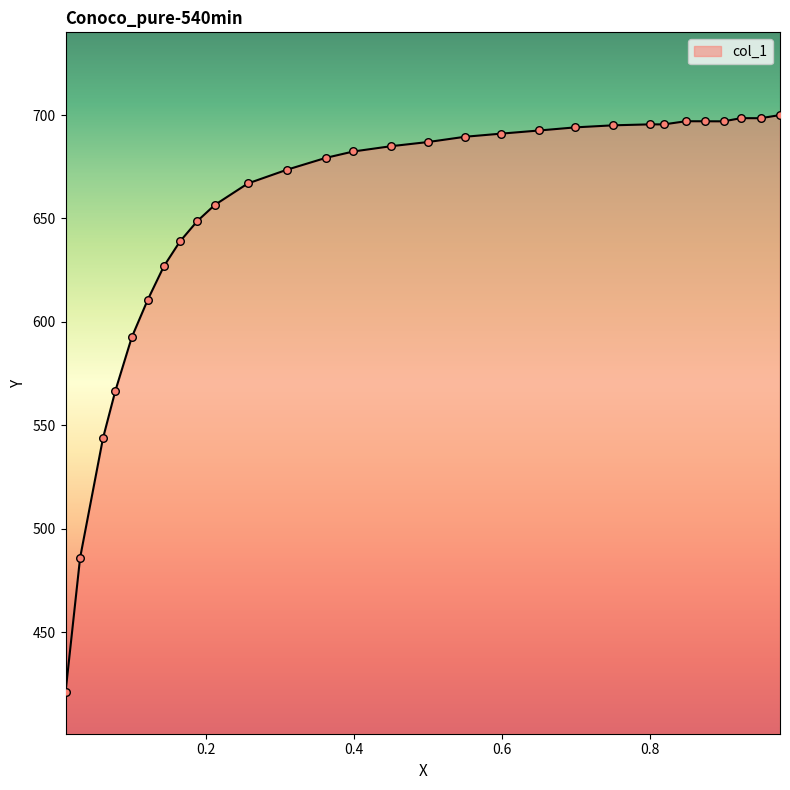

What is the difference between the maximum and minimum values?

279.2